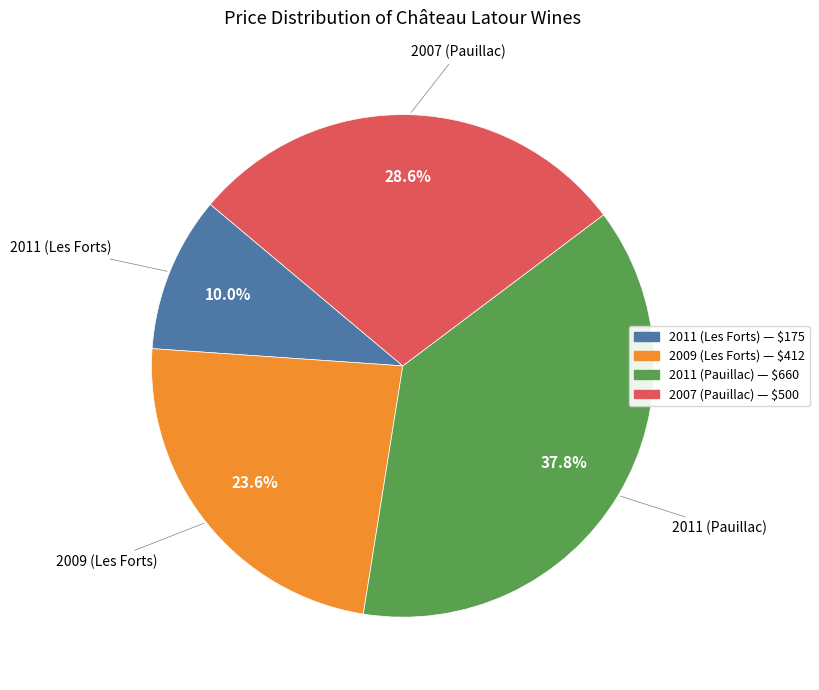

What is the largest slice in the pie chart?

2011 (Pauillac)